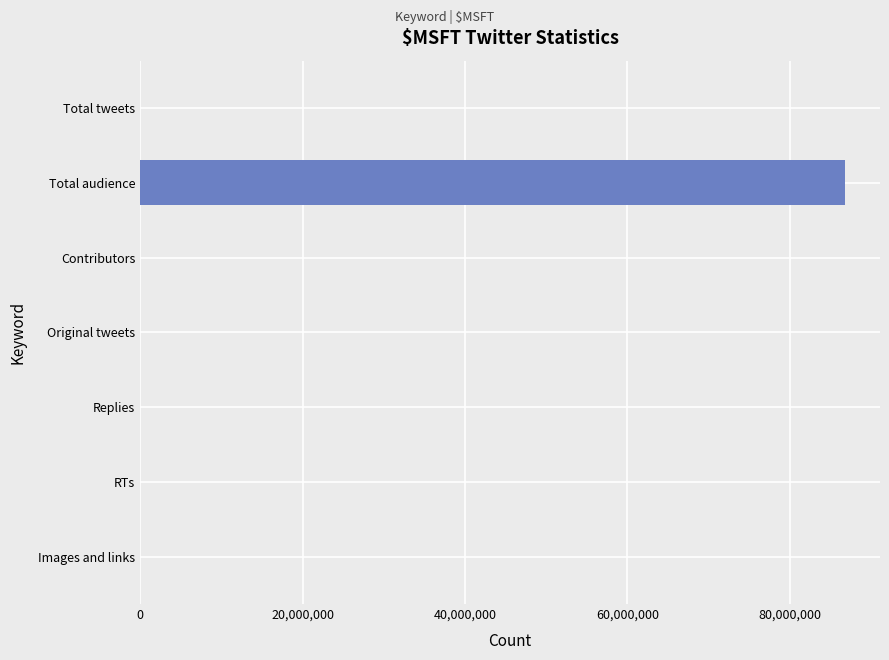

What is the maximum value shown in the chart?

86767299